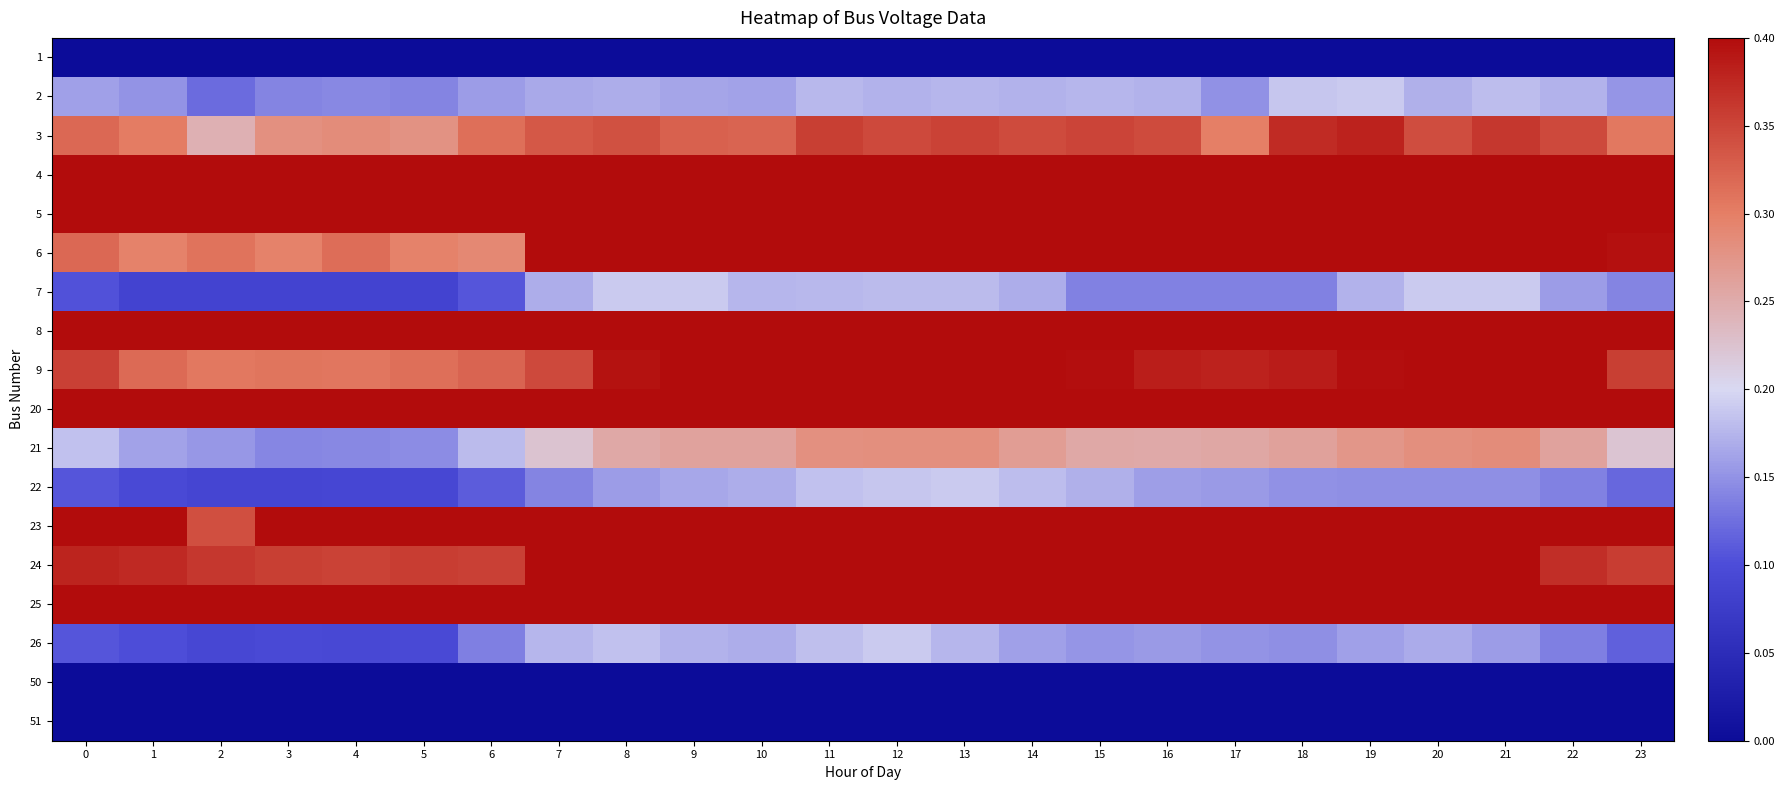

Rank the series at 23 from lowest to highest value.

1, 50, 51, 26, 22, 7, 2, 21, 3, 9, 24, 6, 25, 20, 8, 23, 4, 5